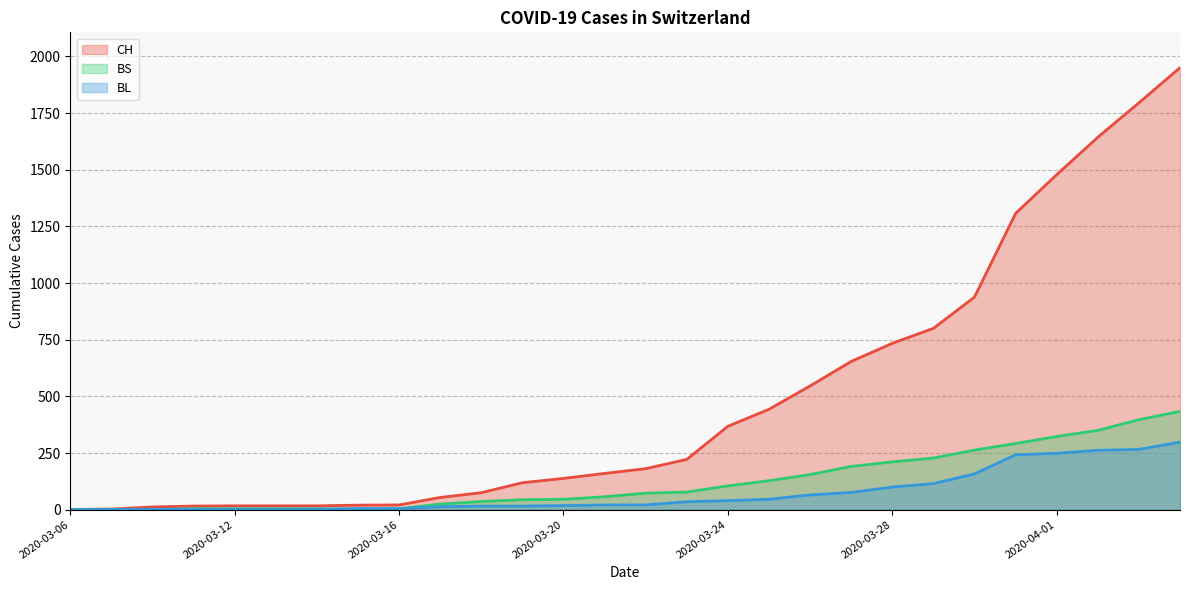

What is the difference between the highest and lowest values at 2020-03-16?

17